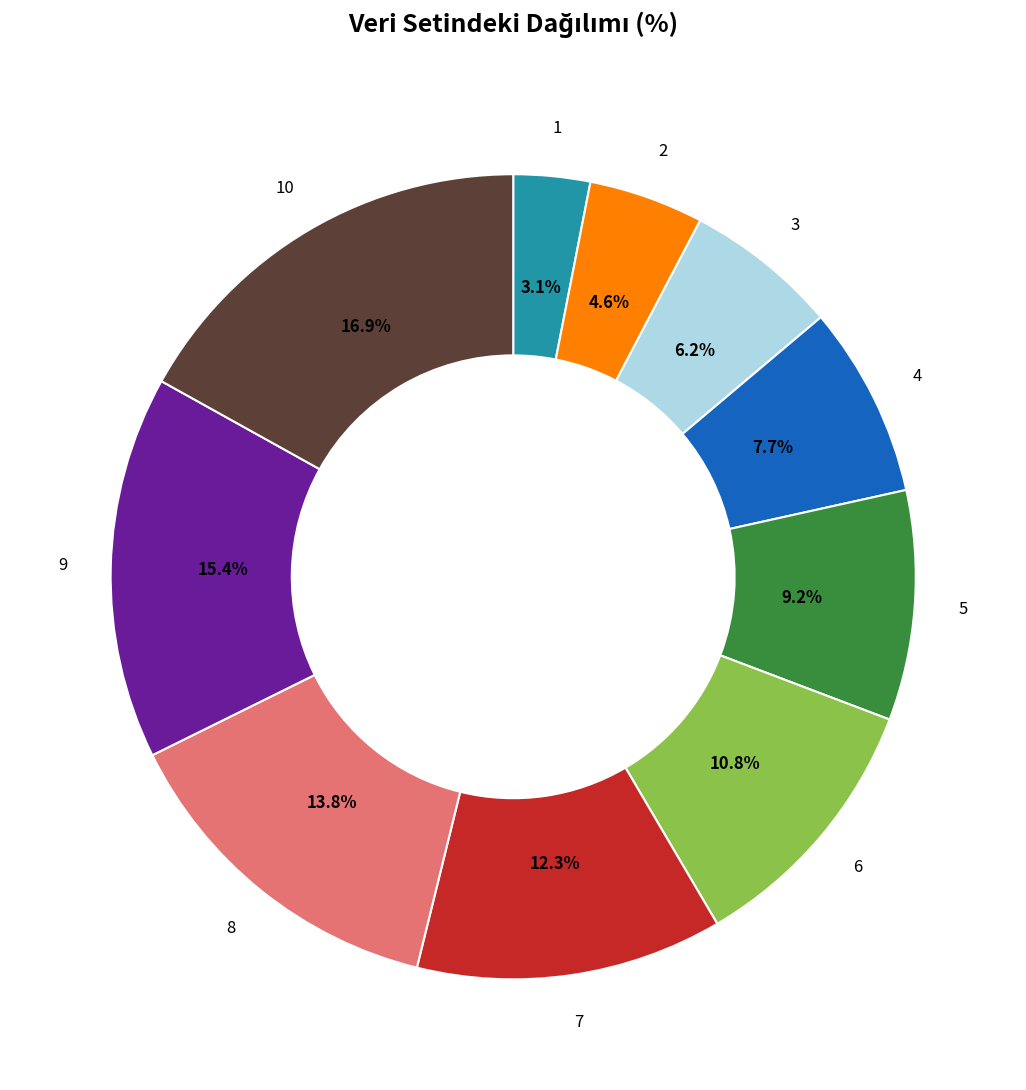

Is there a majority slice in this chart?

No